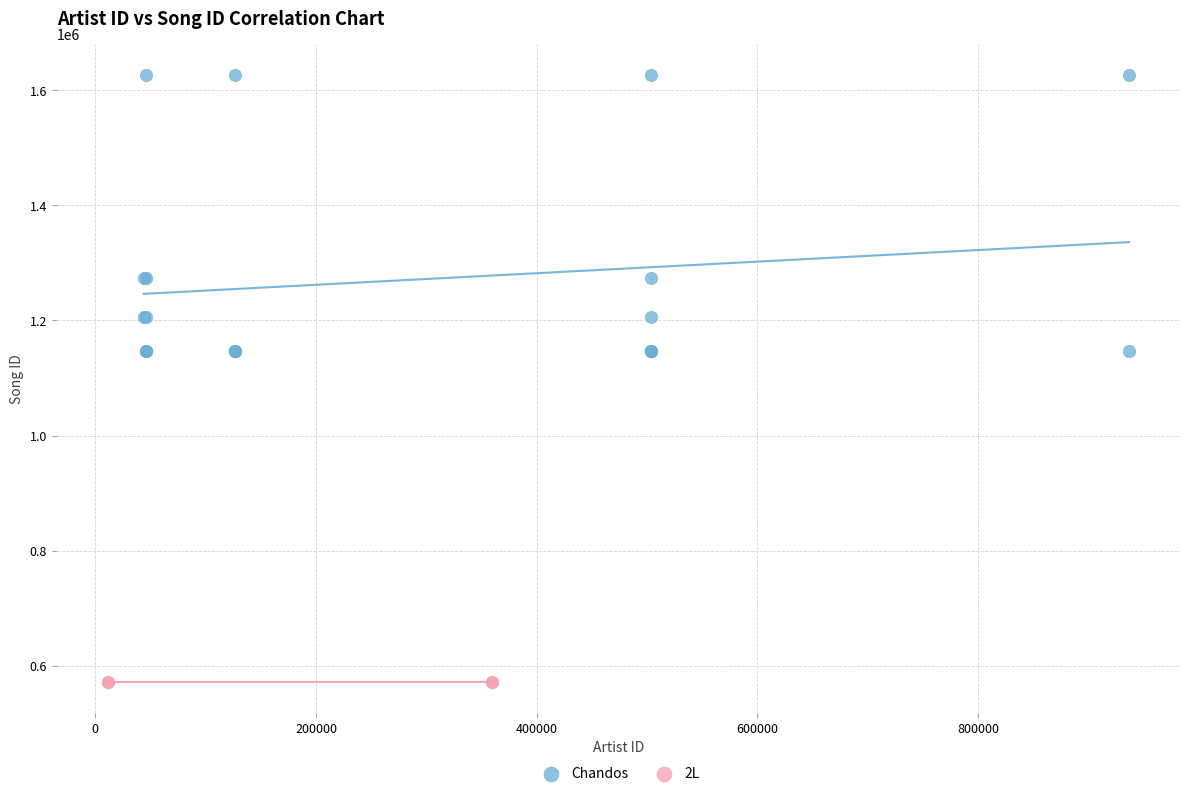

Which series contains the highest Y value?

Chandos